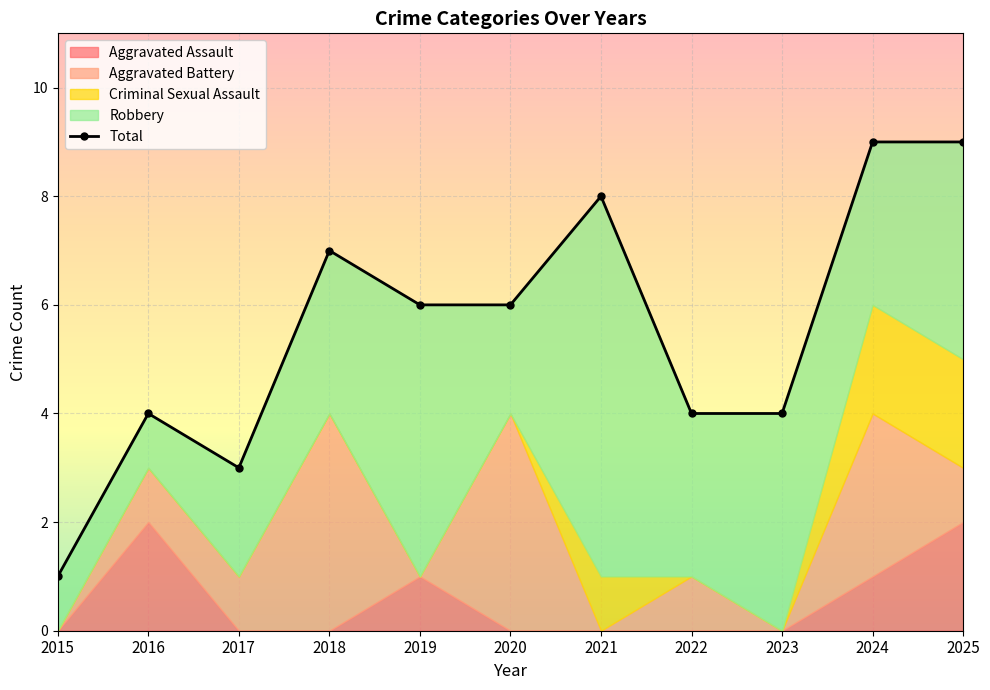

At which category does the data reach its first local peak?

2016